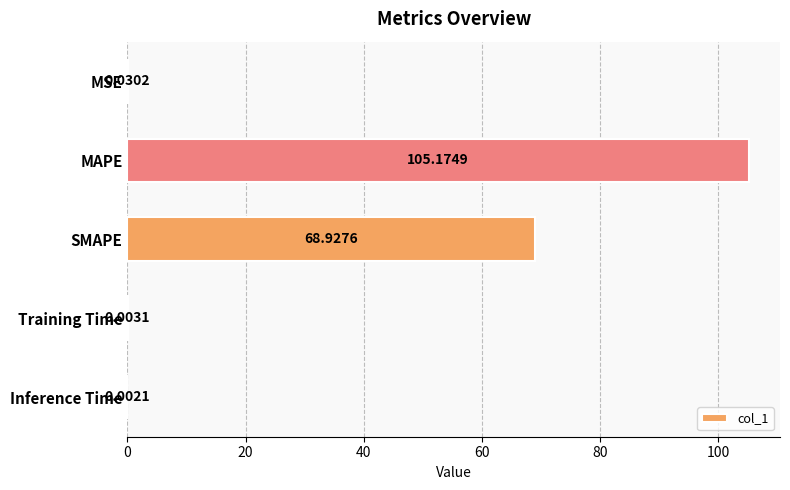

Which category has the highest value across all series?

MAPE